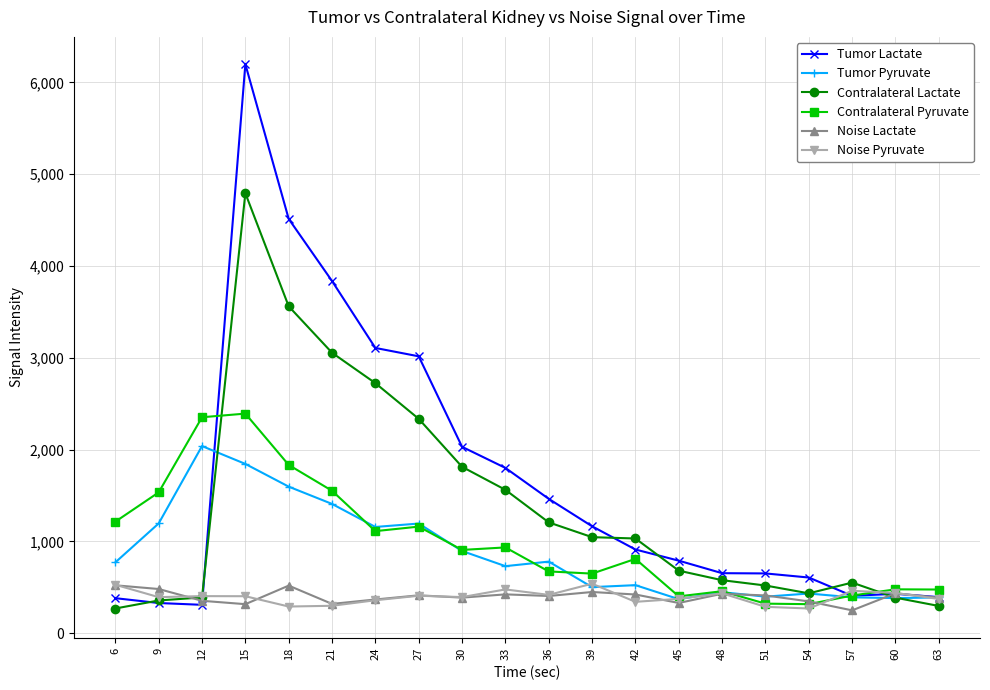

Is this an area chart (filled region under the line)?

No